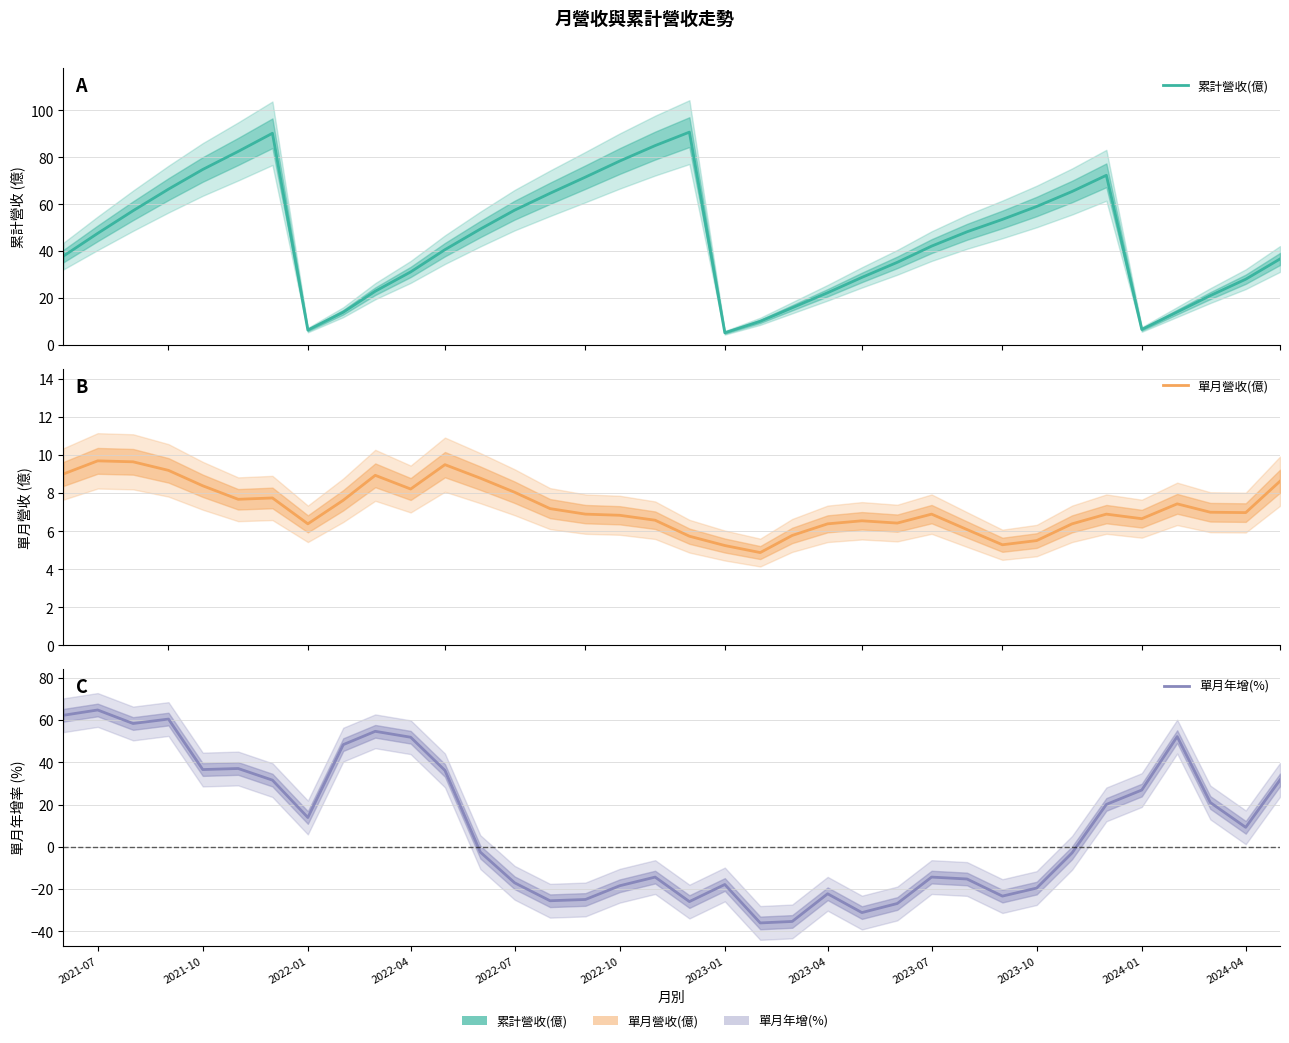

What is the maximum value for 單月營收(億)?

9.7